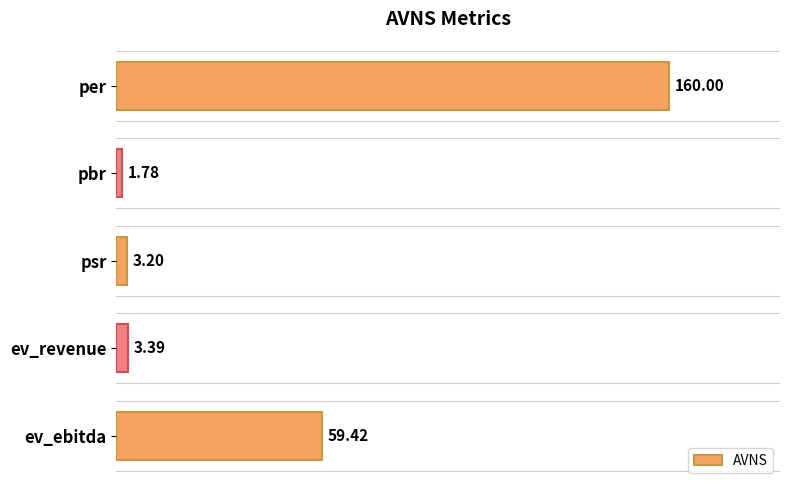

Approximately how many times larger is the value at per compared to psr?

50.0